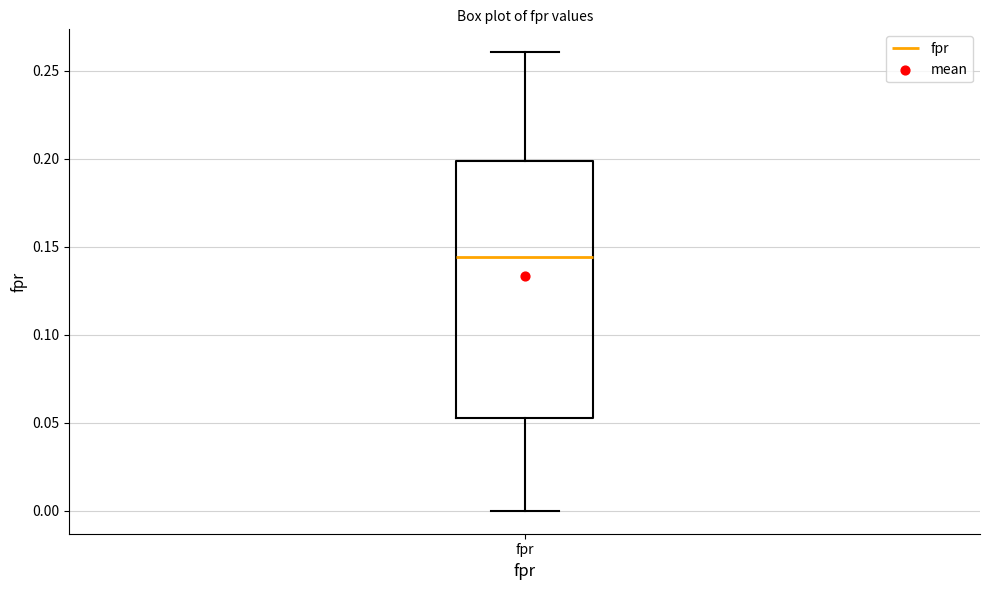

Transcribe this box plot: give where the median line is, the range the box spans, and where the two whiskers end, as read against the y-axis. The values are not printed on the chart, so give them approximately, as read against the axis.

median 0.145, box 0.055 to 0.200, whiskers 0.000 to 0.260